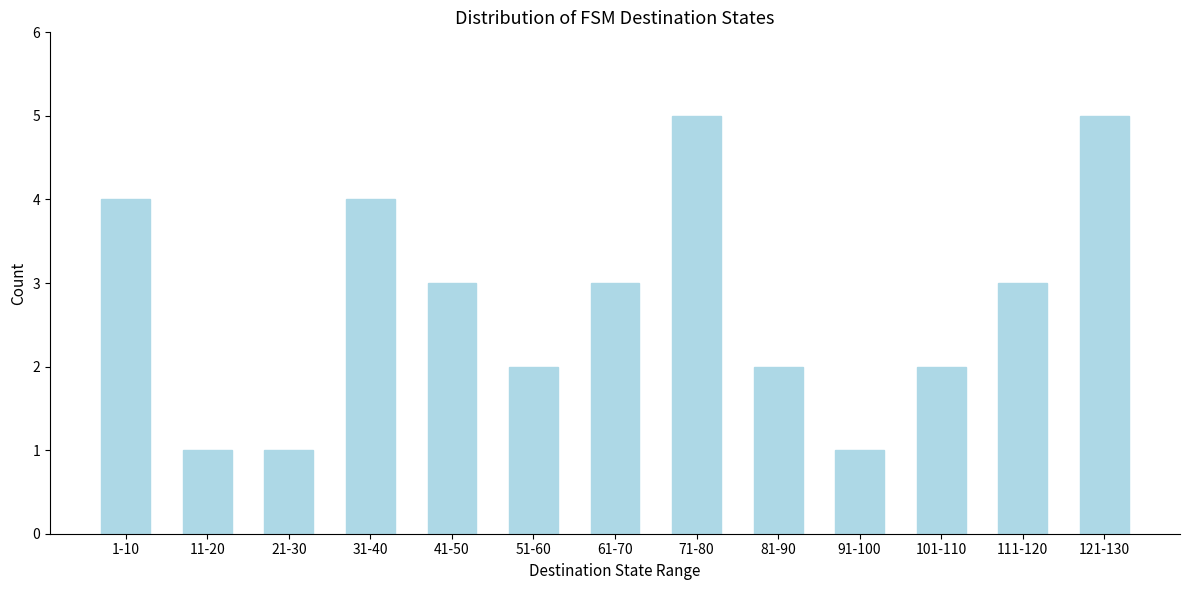

Reading left to right, what are all the values shown in this chart?

4	1	1	4	3	2	3	5	2	1	2	3	5